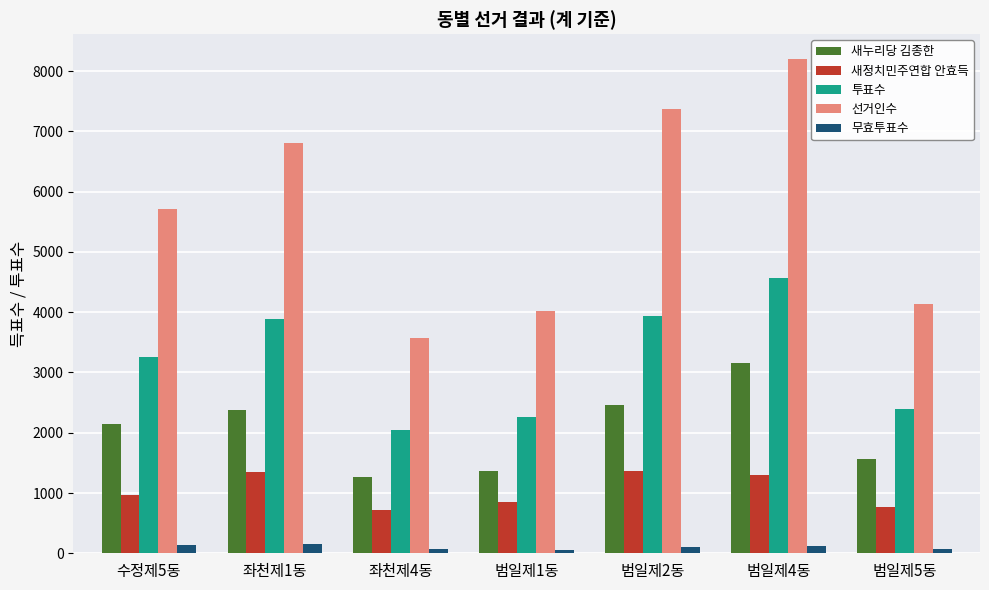

What is the sum of the 투표수 values at 범일제2동 and 좌천제1동?

7816